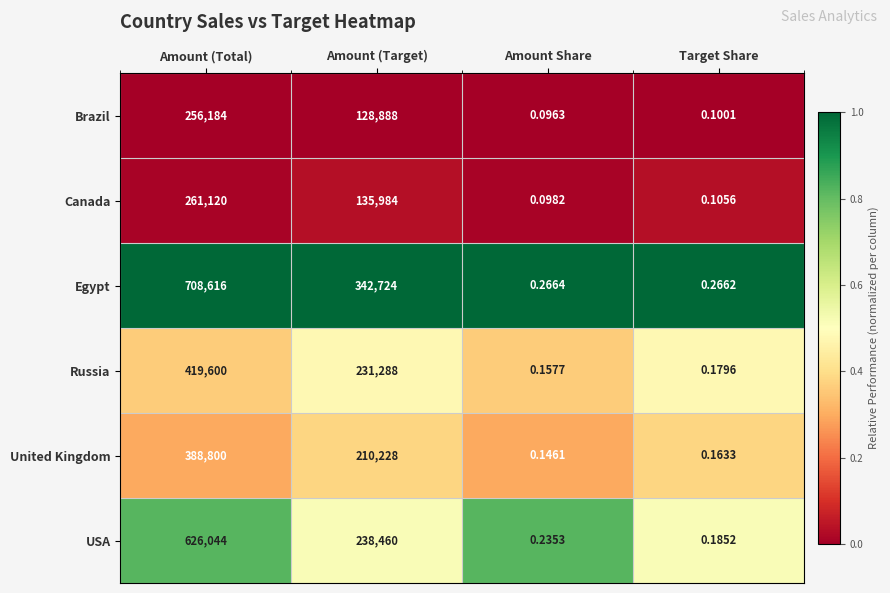

What is the maximum value shown in the chart?

708616.0